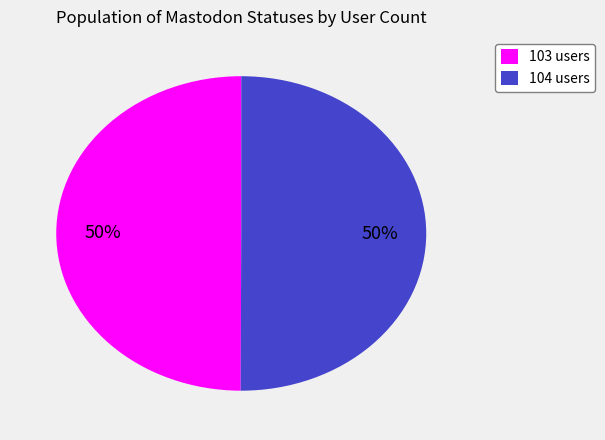

To the nearest percent, what is the average slice percentage?

50%